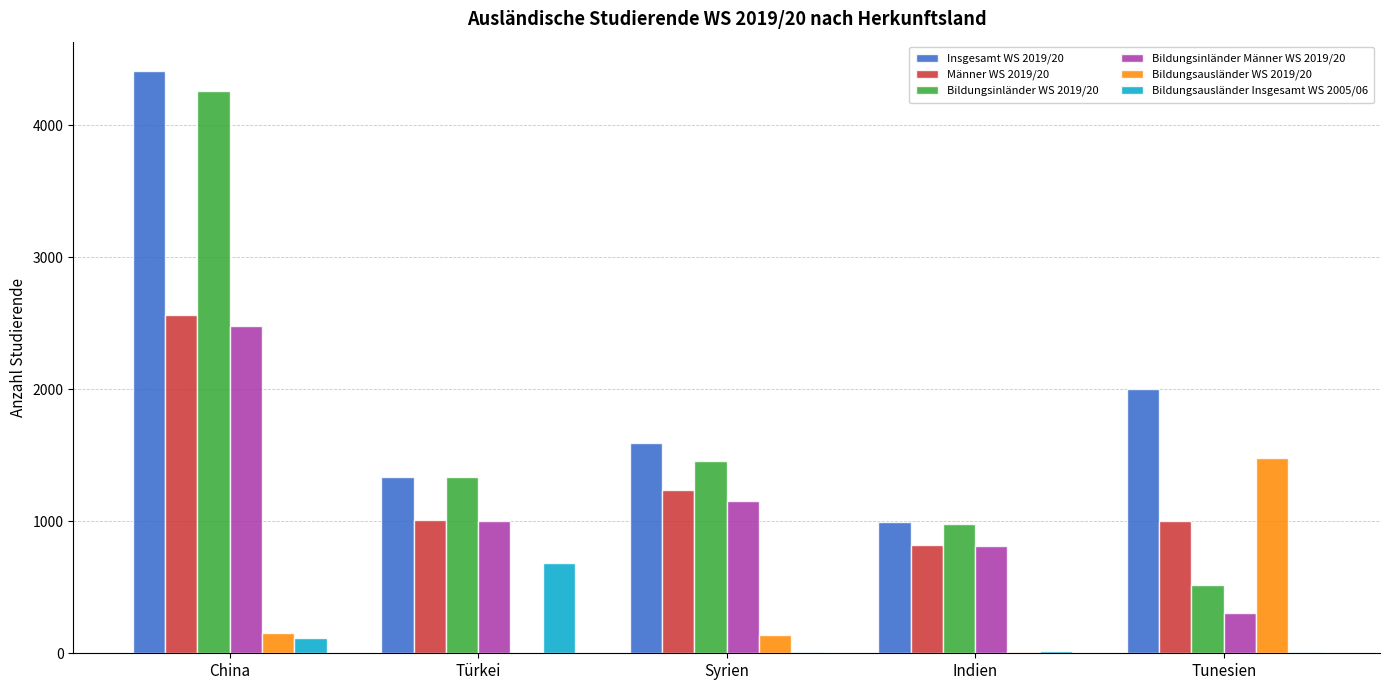

Is it true that Männer WS 2019/20 equals 1008 at Türkei?

True